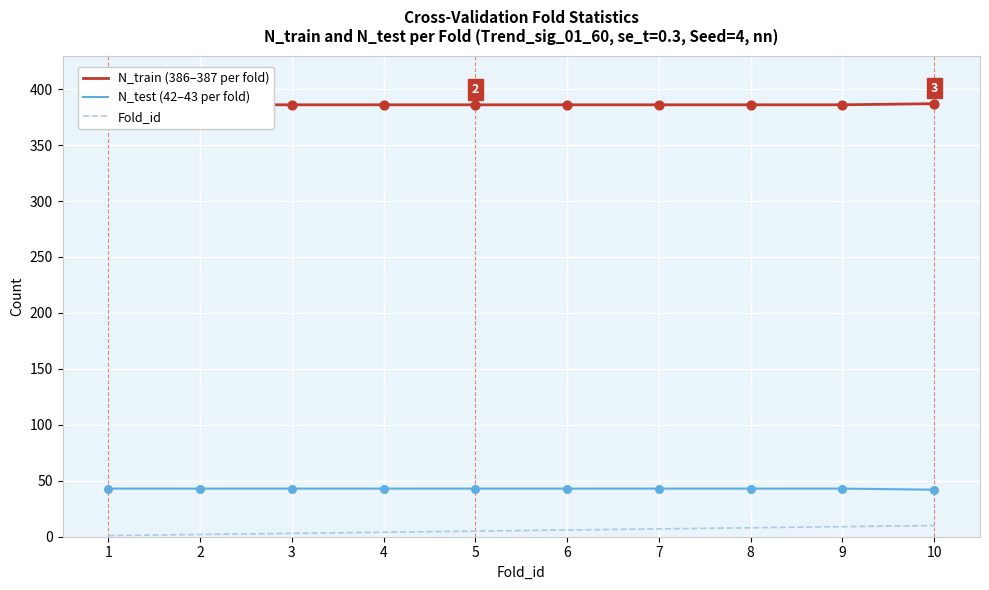

Which series has the widest spread of Y values?

Fold_id